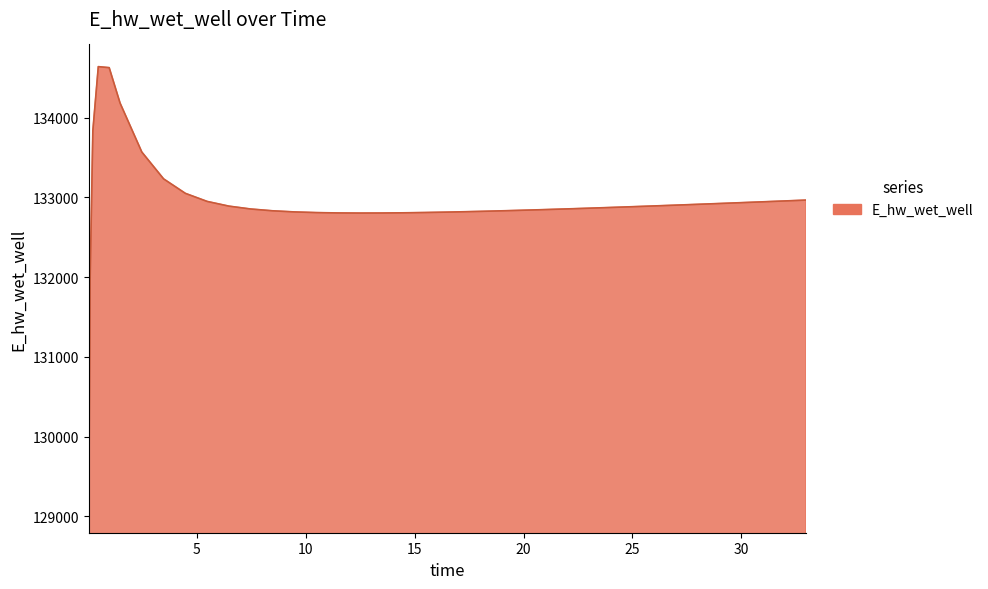

Does the chart display data point markers on the line(s)?

No